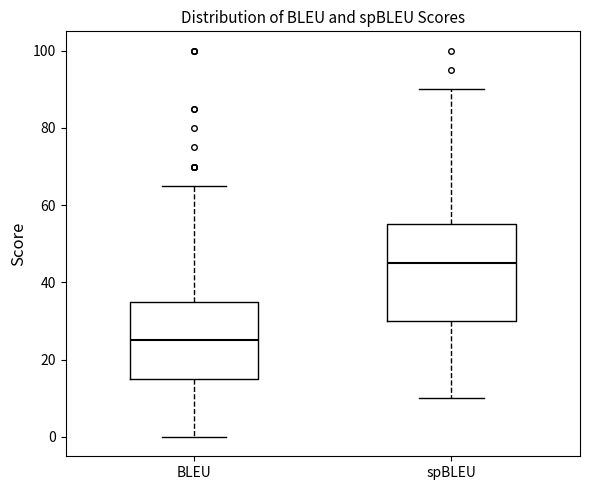

Where is the upper edge of the box for spBLEU on the y-axis? The values are not printed on the chart, so give them approximately, as read against the axis.

56